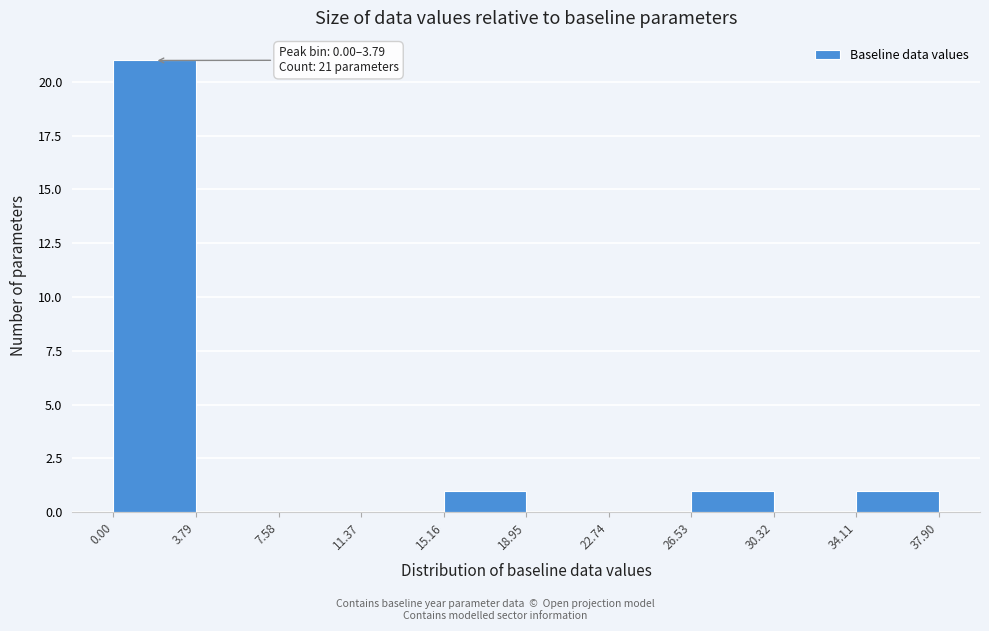

Over which range of the x-axis is the bar tallest?

0.00 to 3.79